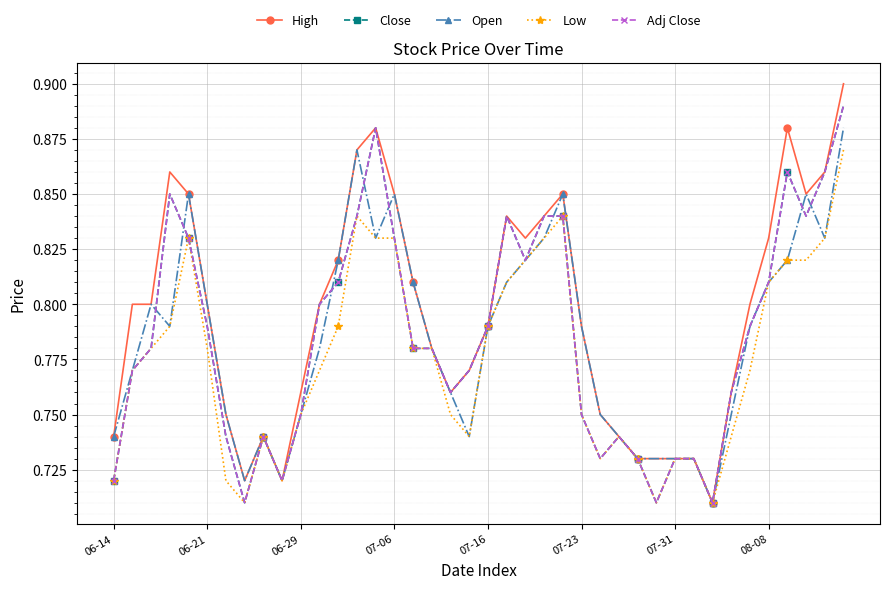

At how many categories does at least one series exceed 0?

40